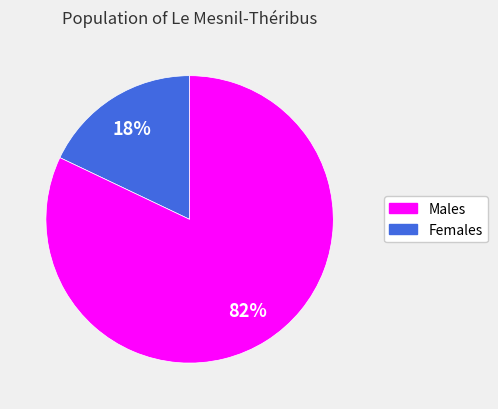

To the nearest percent, what is the average slice percentage?

50%